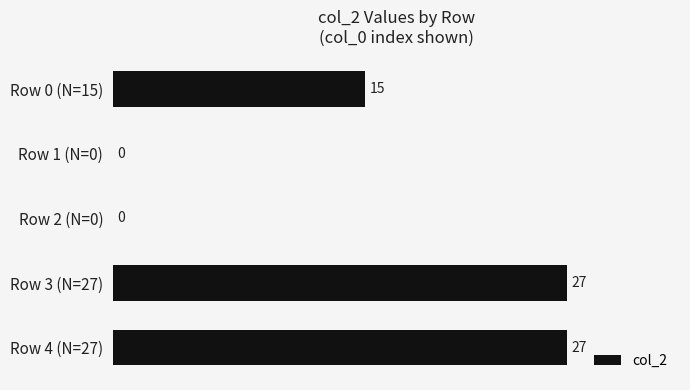

The chart shows a value of 15 at Row 0 (N=15). True or false?

True